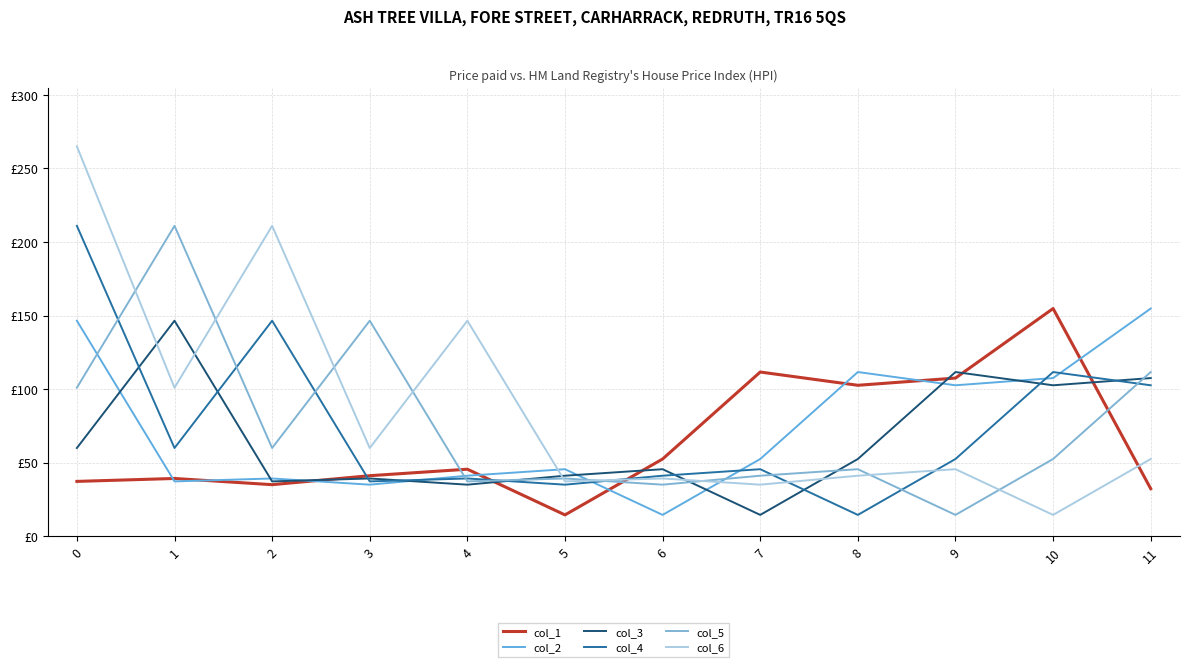

At 2, list the series in order from largest to smallest.

col_6, col_4, col_5, col_2, col_3, col_1